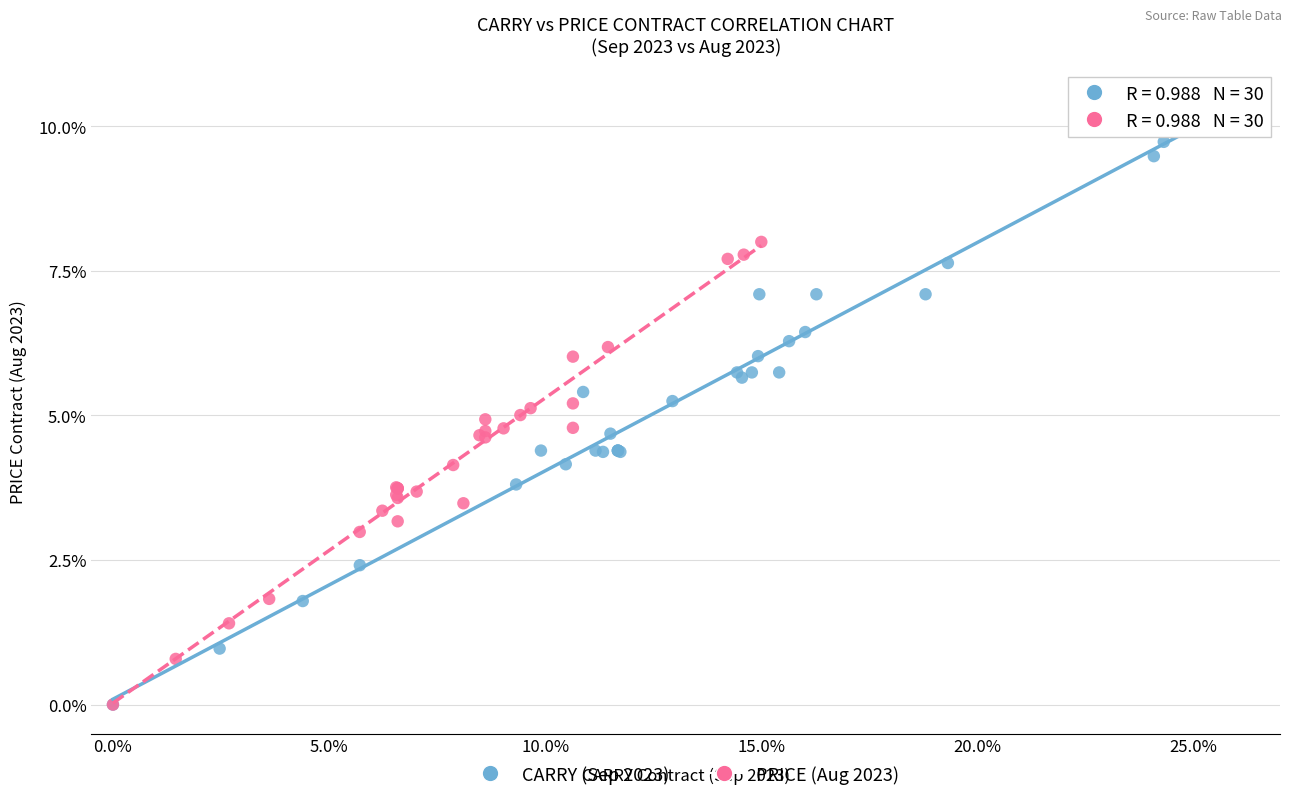

Which series has the widest spread of Y values?

CARRY (Sep 2023)